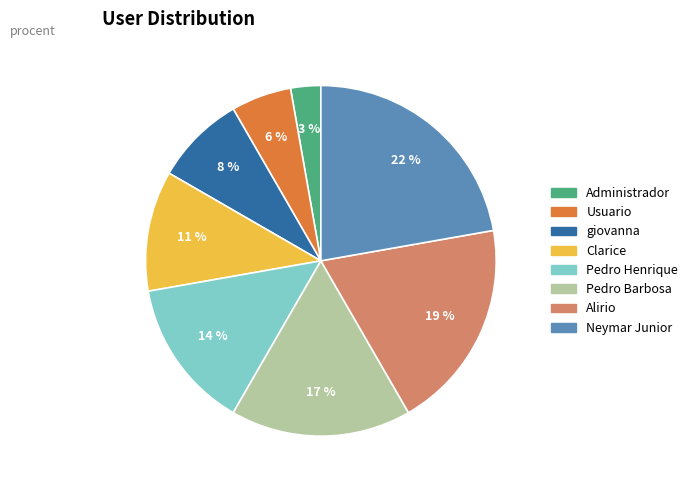

Does Administrador represent more than half of the total?

No